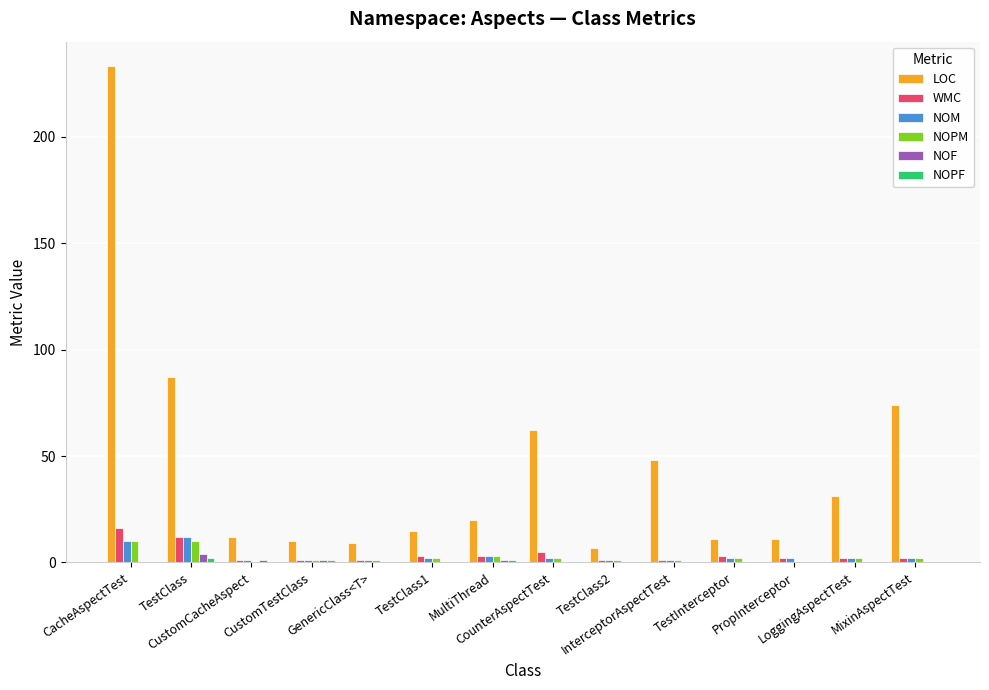

What is the maximum value for WMC?

16